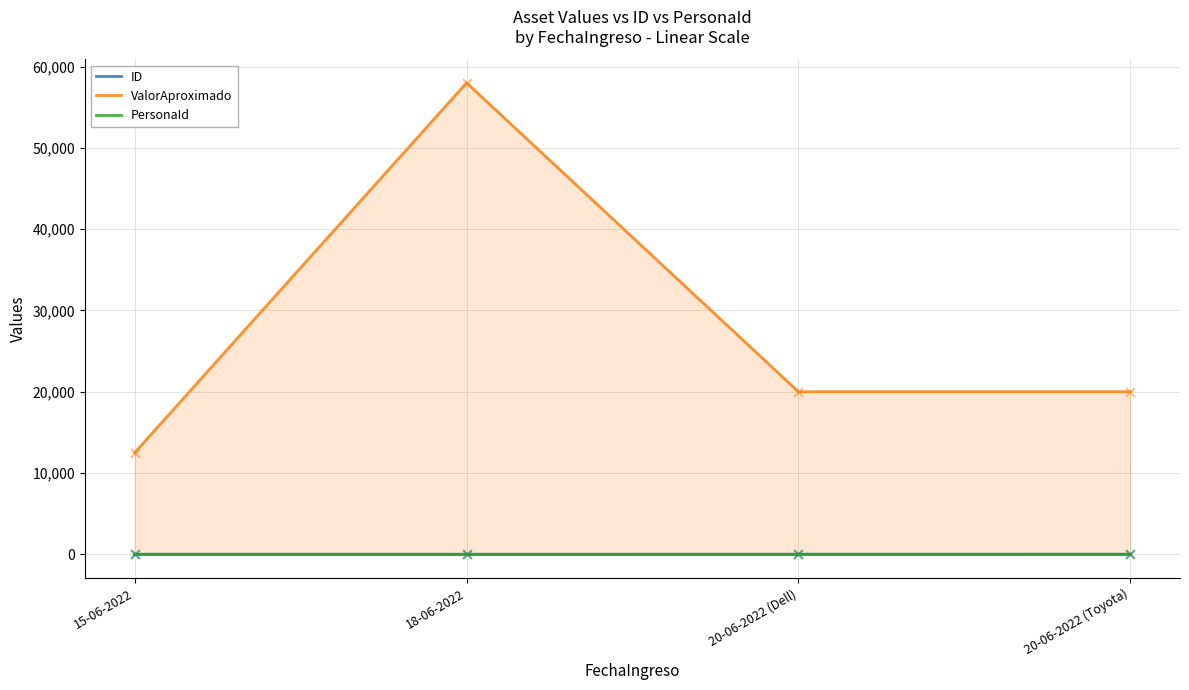

What are all the series names shown in the legend?

ID, ValorAproximado, PersonaId